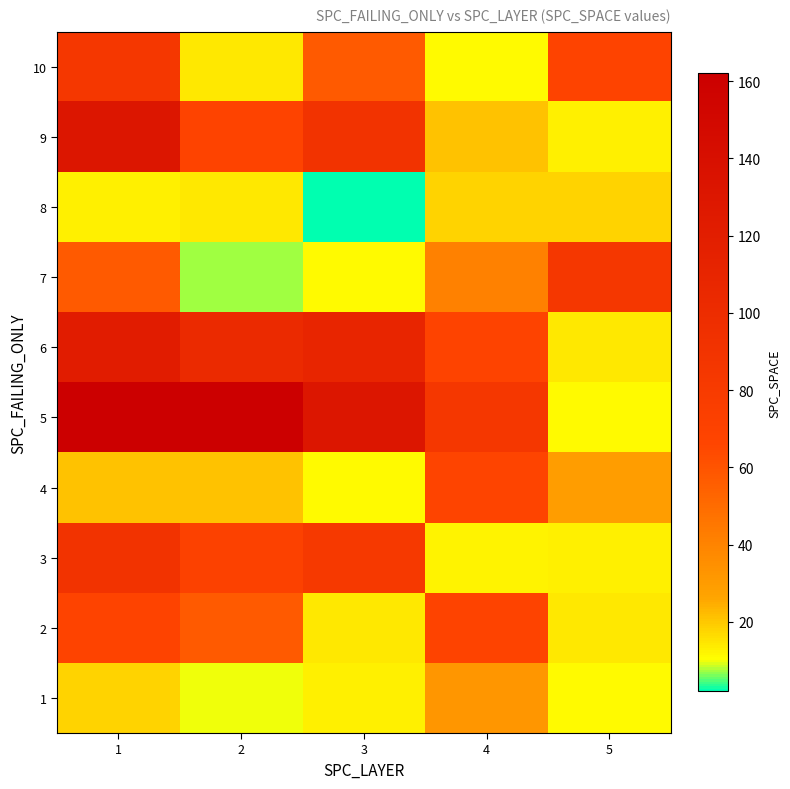

What is the spread (max minus min) of values at 3?

129